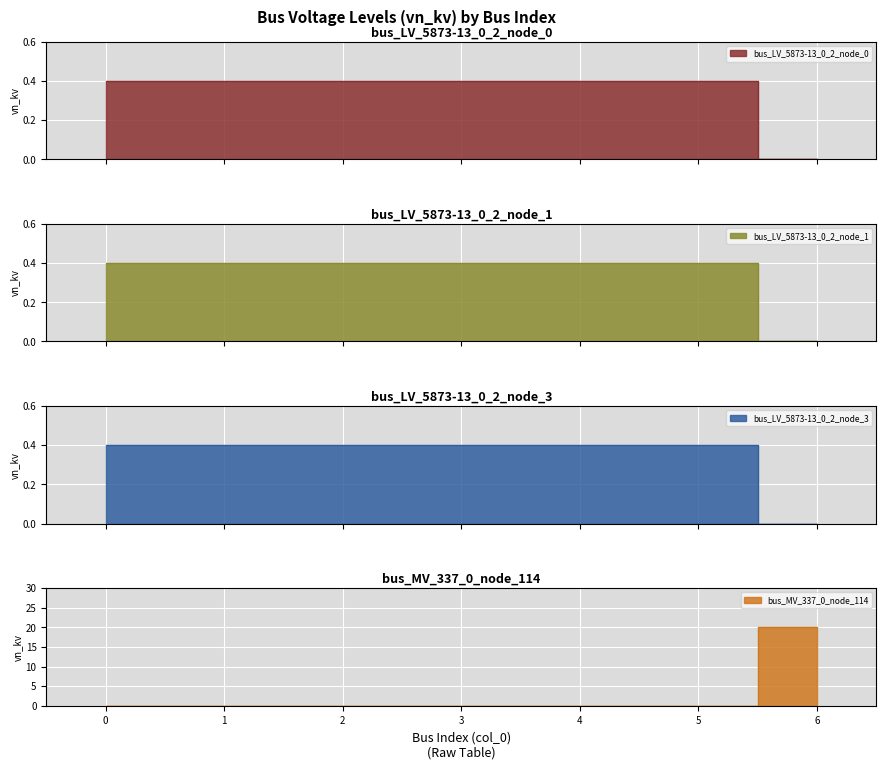

Reading right to left, what are all the values shown in this chart?

bus_LV_5873-13_0_2_node_0: 6=0.0	5=0.0	4=0.0	3=0.0	2=0.0	1=0.0	0=0.4
bus_LV_5873-13_0_2_node_1: 6=0.0	5=0.0	4=0.0	3=0.0	2=0.0	1=0.4	0=0.0
bus_LV_5873-13_0_2_node_3: 6=0.0	5=0.0	4=0.0	3=0.0	2=0.4	1=0.0	0=0.0
bus_MV_337_0_node_114: 6=20.0	5=0.0	4=0.0	3=0.0	2=0.0	1=0.0	0=0.0